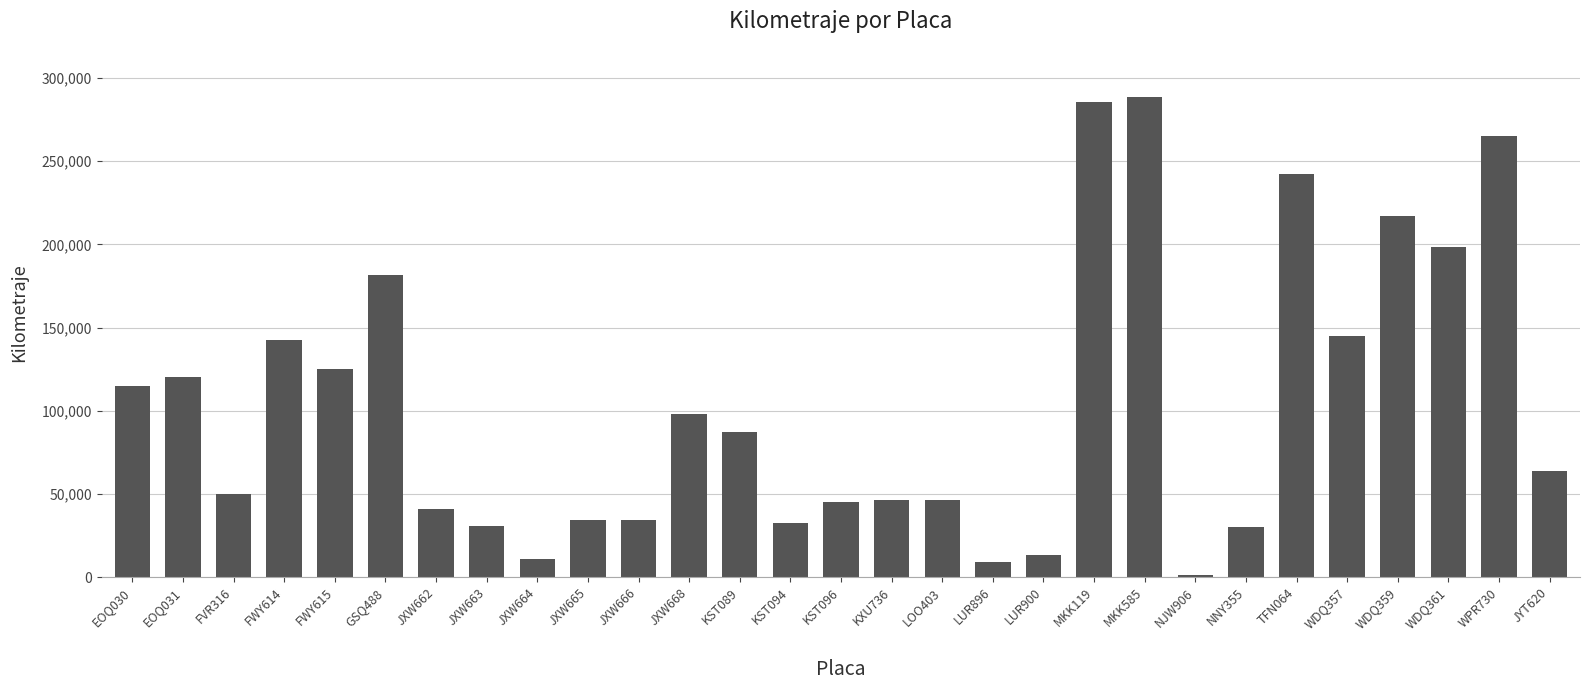

Which label corresponds to the smallest value in the chart?

NJW906